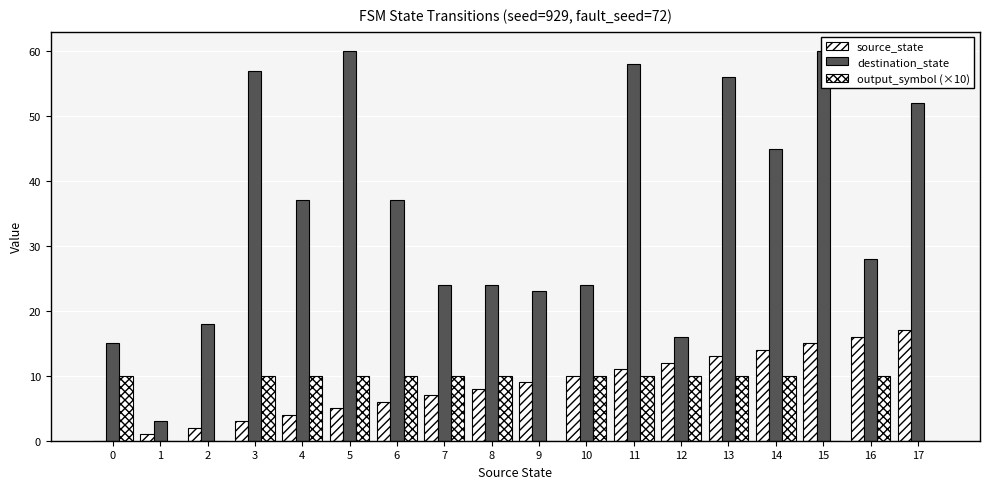

Which label corresponds to the largest value in the chart?

5